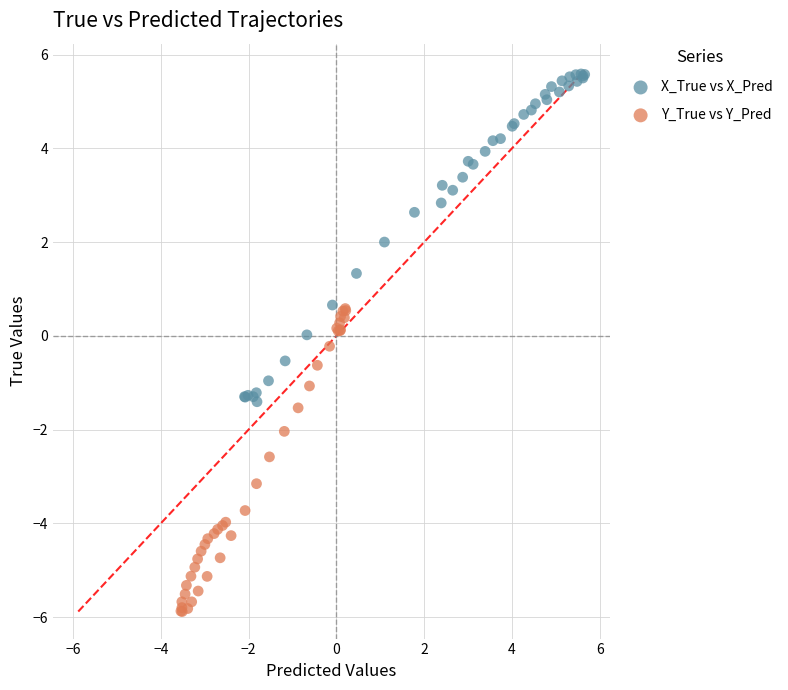

What are all the series names shown in the legend?

X_True vs X_Pred, Y_True vs Y_Pred